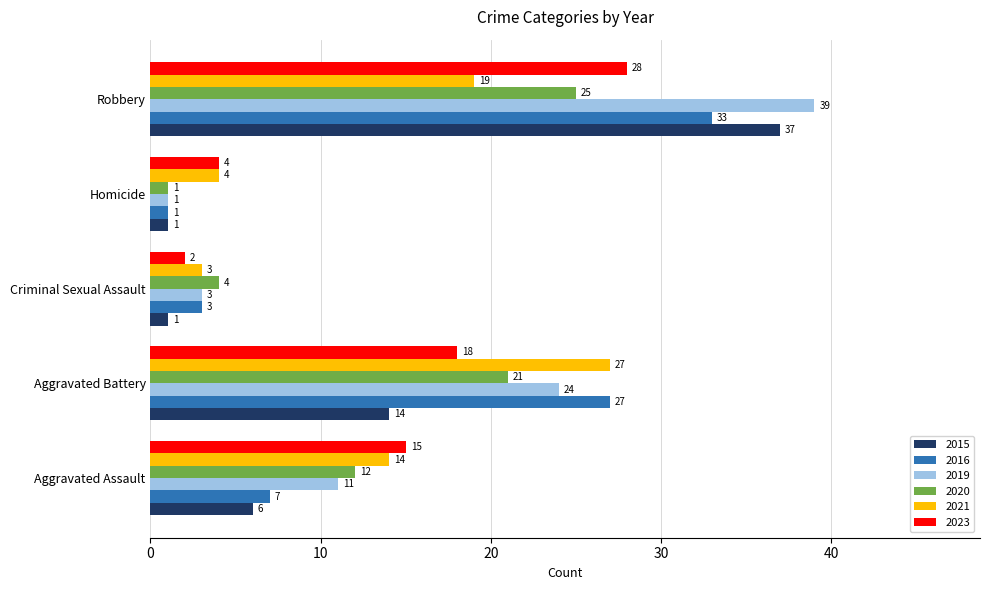

What value does the 2023 series have at Aggravated Battery, to the nearest 10?

20